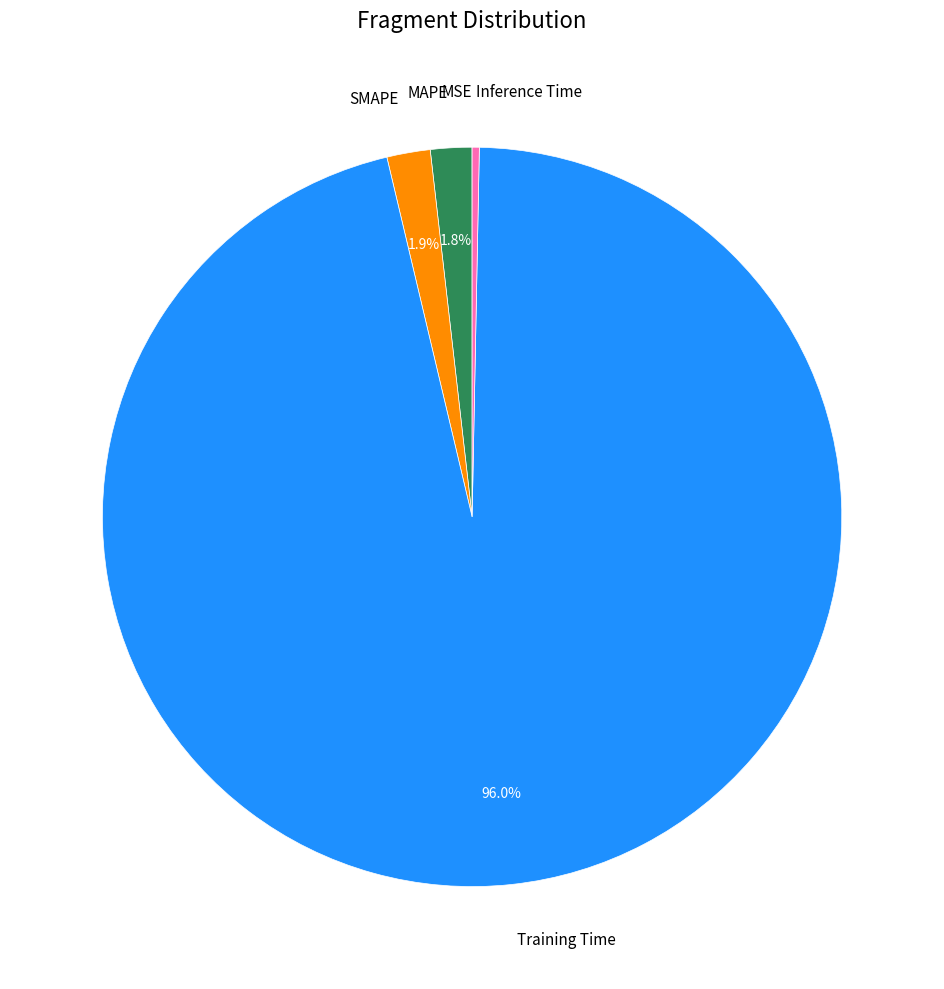

Which category has the biggest portion of the pie?

Training Time